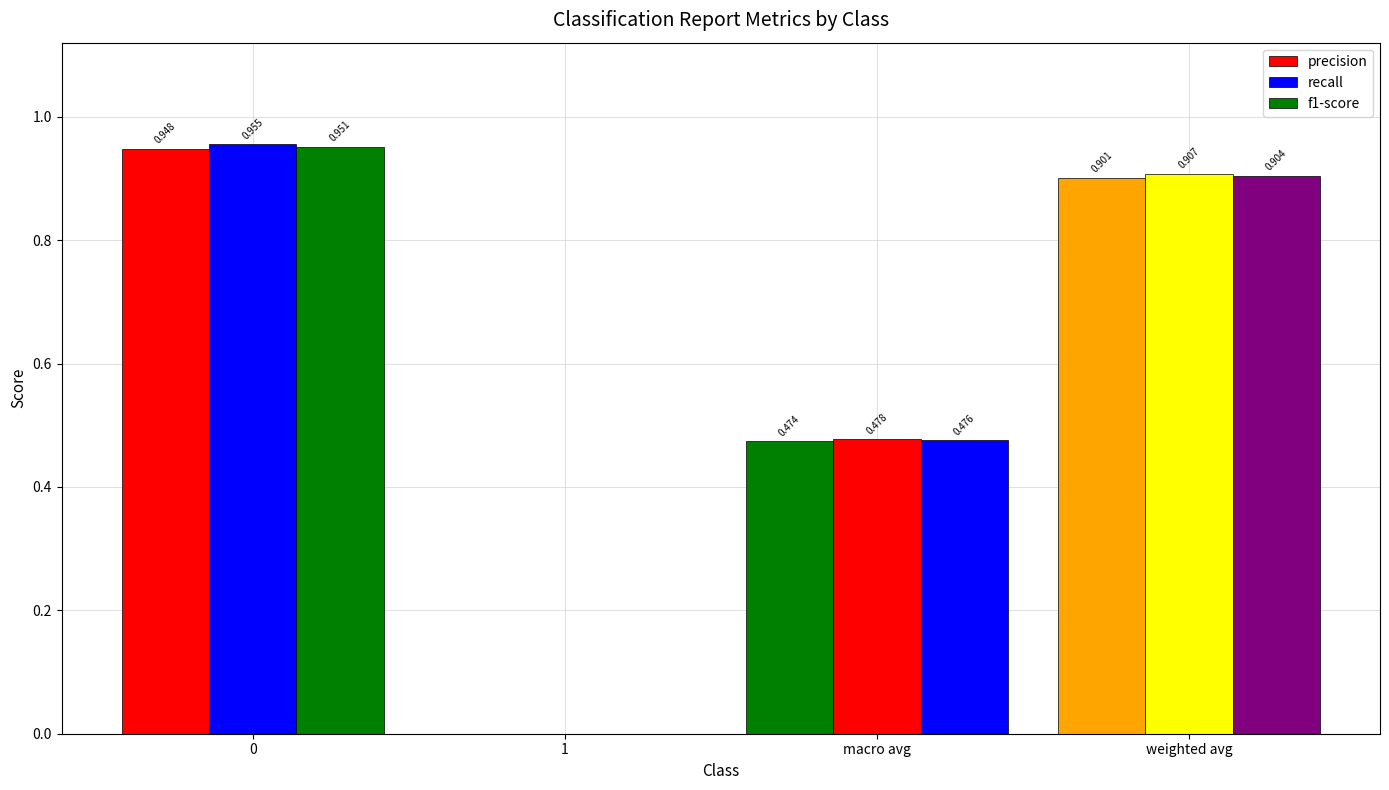

What position from the left is weighted avg?

4